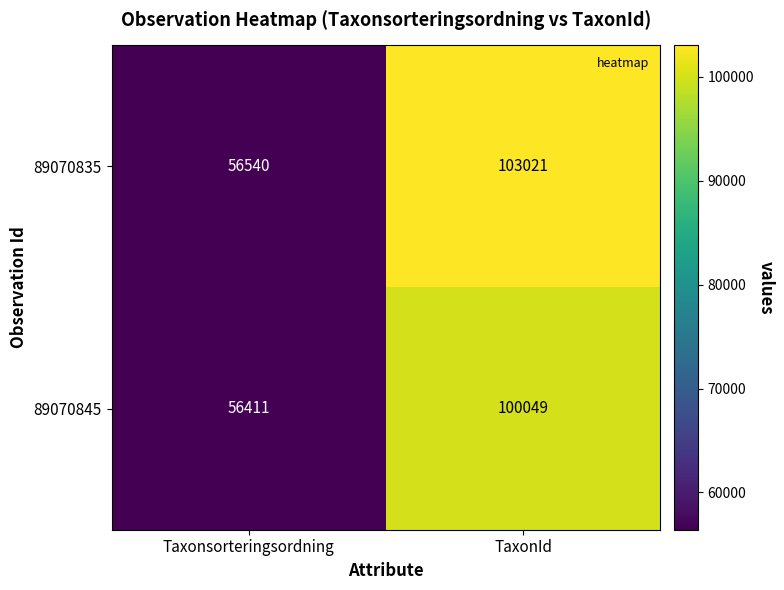

At which label does 89070835 reach its minimum?

Taxonsorteringsordning